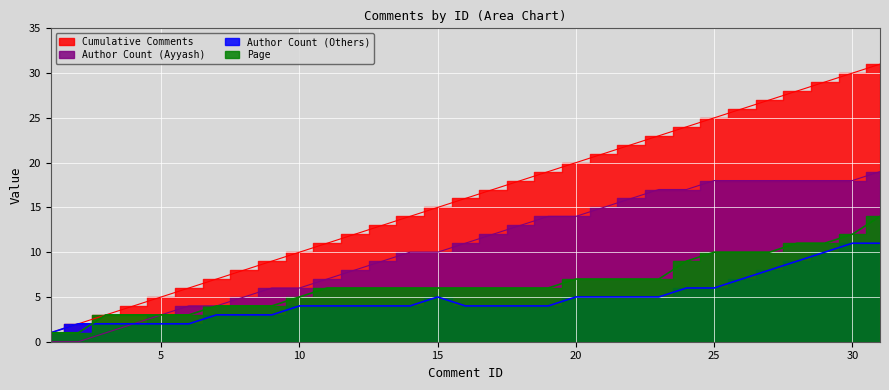

Rank the series at 24 from lowest to highest value.

Author Count (Others), Page, Author Count (Ayyash), Cumulative Comments